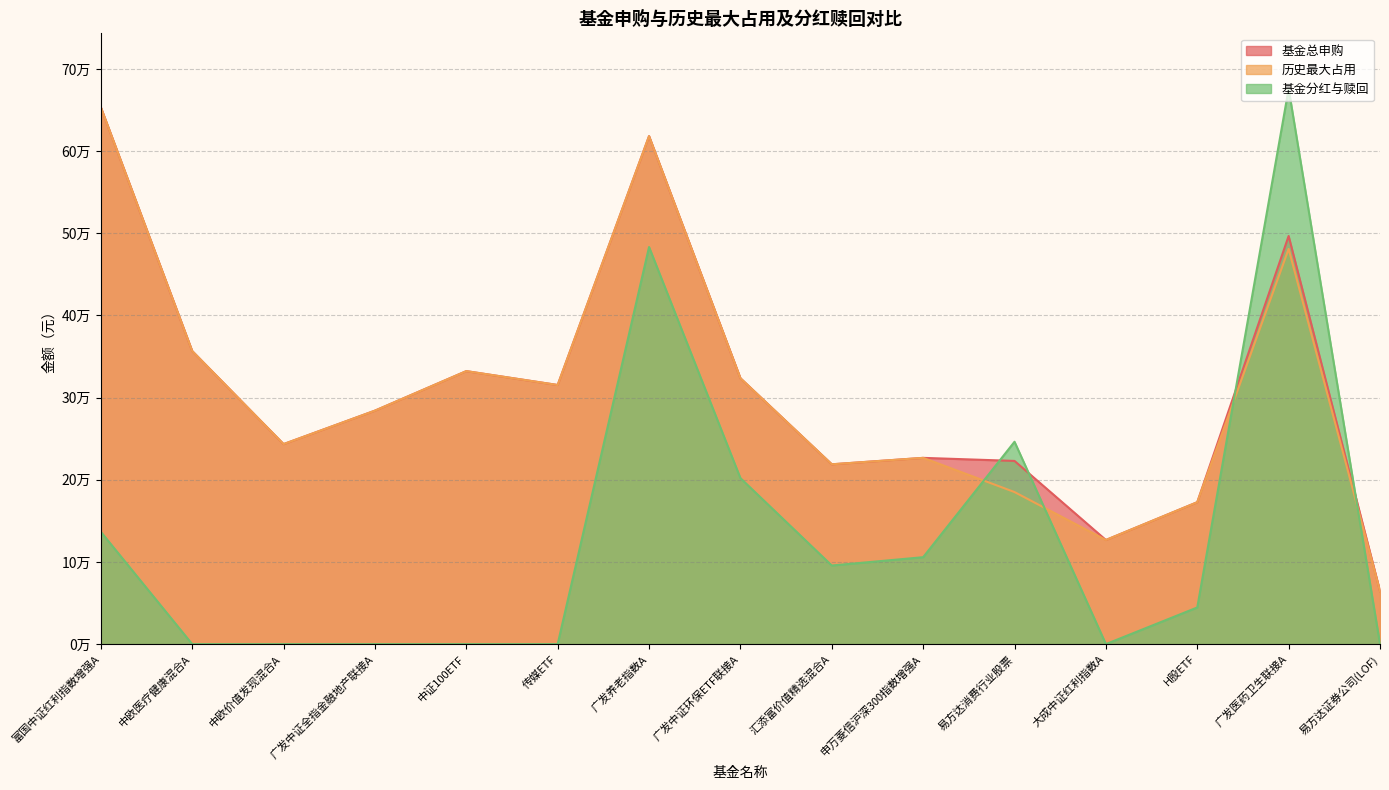

Reading right to left, what are all the values shown in this chart?

基金总申购: 易方达证券公司(LOF)=64507.2	广发医药卫生联接A=496666.0	H股ETF=172687.7	大成中证红利指数A=126709.6	易方达消费行业股票=222919.2	申万菱信沪深300指数增强A=226649.6	汇添富价值精选混合A=218819.8	广发中证环保ETF联接A=323557.7	广发养老指数A=618155.4	传媒ETF=315322.7	中证100ETF=332206.6	广发中证全指金融地产联接A=284108.9	中欧价值发现混合A=243400.0	中欧医疗健康混合A=356668.2	富国中证红利指数增强A=653308.6
历史最大占用: 易方达证券公司(LOF)=64507.2	广发医药卫生联接A=480892.0	H股ETF=172687.7	大成中证红利指数A=126709.6	易方达消费行业股票=185038.7	申万菱信沪深300指数增强A=226649.6	汇添富价值精选混合A=218819.8	广发中证环保ETF联接A=323557.7	广发养老指数A=618155.4	传媒ETF=315322.7	中证100ETF=332206.6	广发中证全指金融地产联接A=284108.9	中欧价值发现混合A=243400.0	中欧医疗健康混合A=356668.2	富国中证红利指数增强A=653308.6
基金分红与赎回: 易方达证券公司(LOF)=0.0	广发医药卫生联接A=675692.4	H股ETF=44611.5	大成中证红利指数A=0.0	易方达消费行业股票=246256.4	申万菱信沪深300指数增强A=105769.6	汇添富价值精选混合A=95653.4	广发中证环保ETF联接A=201989.4	广发养老指数A=483219.7	传媒ETF=0.0	中证100ETF=0.0	广发中证全指金融地产联接A=0.0	中欧价值发现混合A=0.0	中欧医疗健康混合A=0.0	富国中证红利指数增强A=136662.3